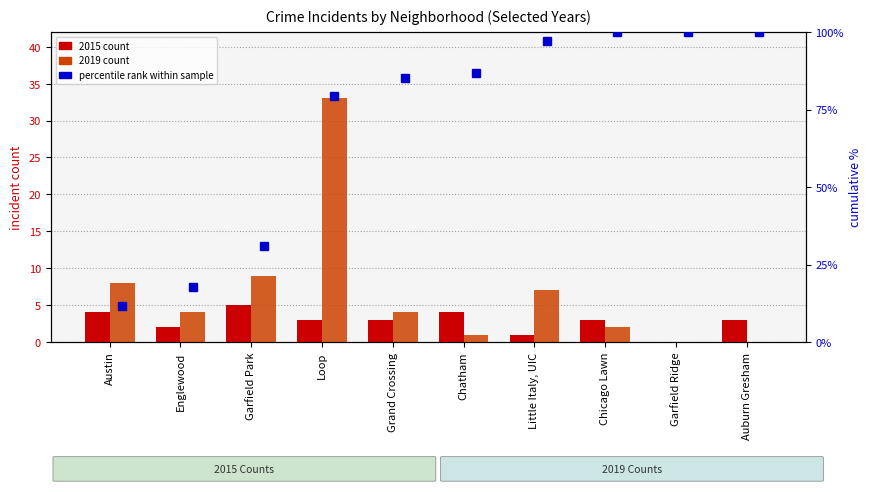

The value at Chatham is 86.8. True or false?

True